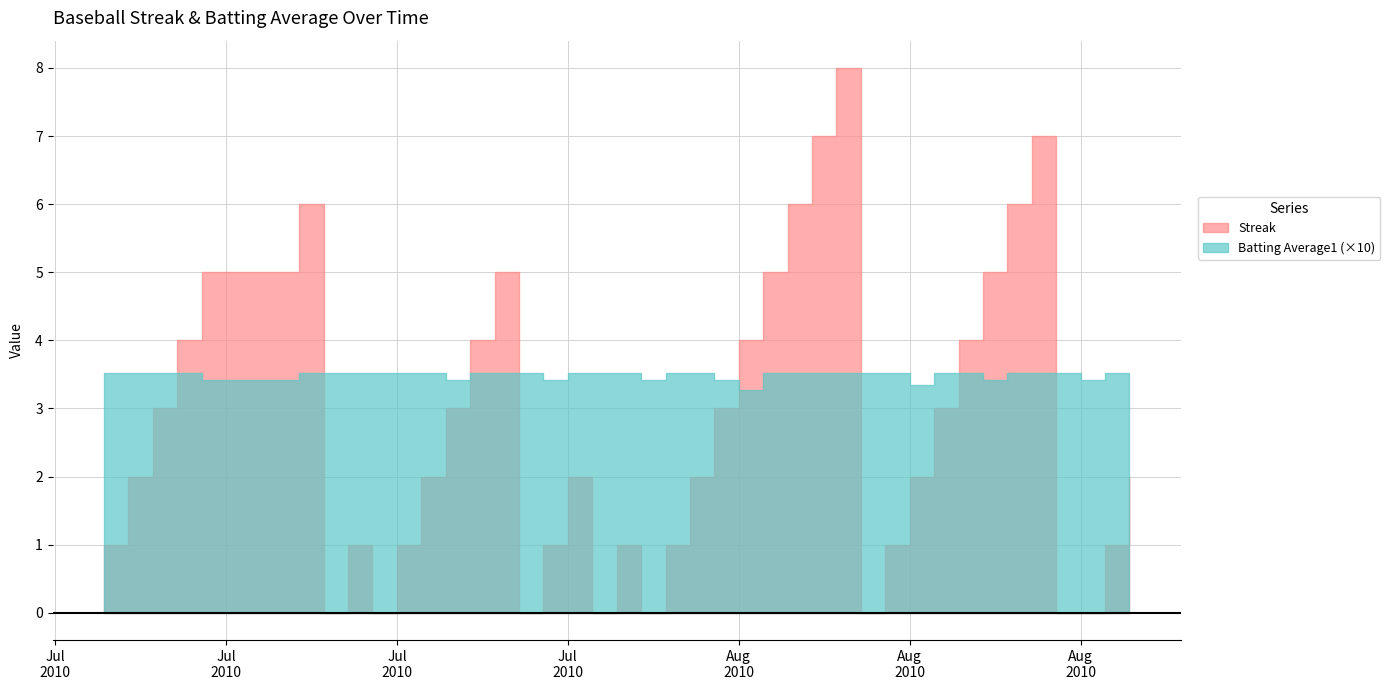

What are all the series names shown in the legend?

Streak, Batting Average1